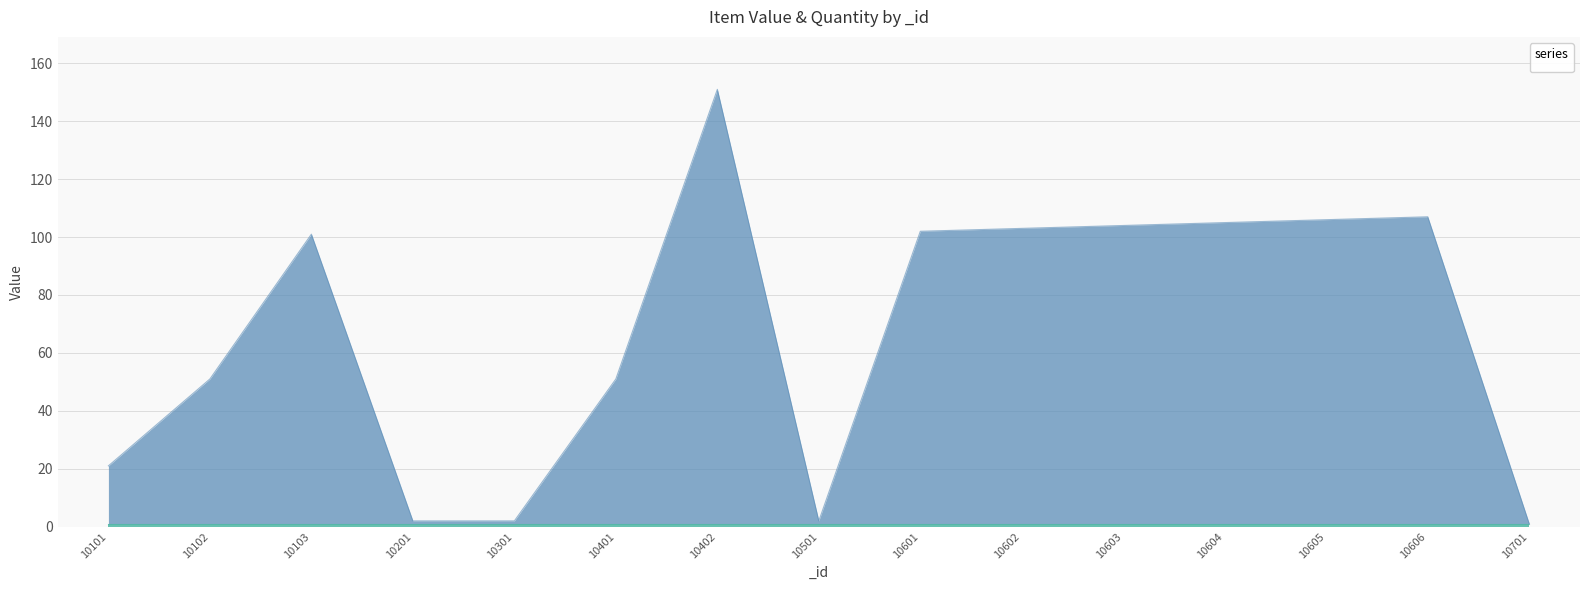

Approximately how many times larger is the value at 10605 compared to 10602?

1.0